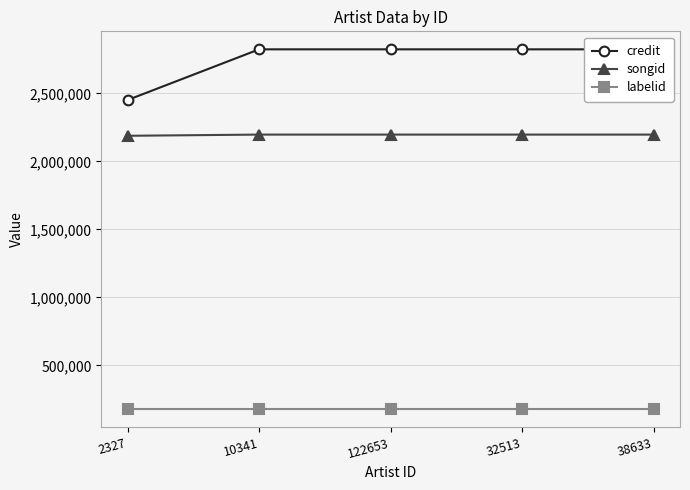

List the labels in order of labelid value, smallest first.

2327, 10341, 122653, 32513, 38633